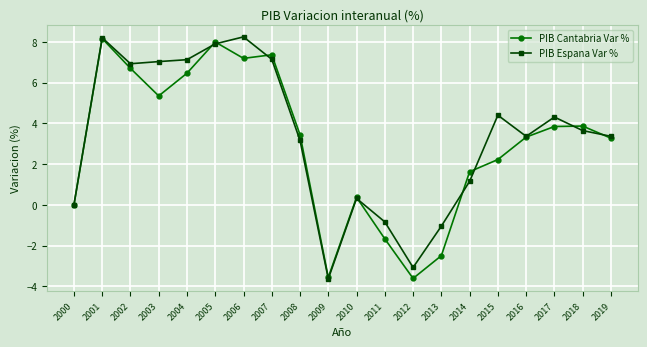

Which category has the highest value in the PIB Cantabria Var % series?

2001